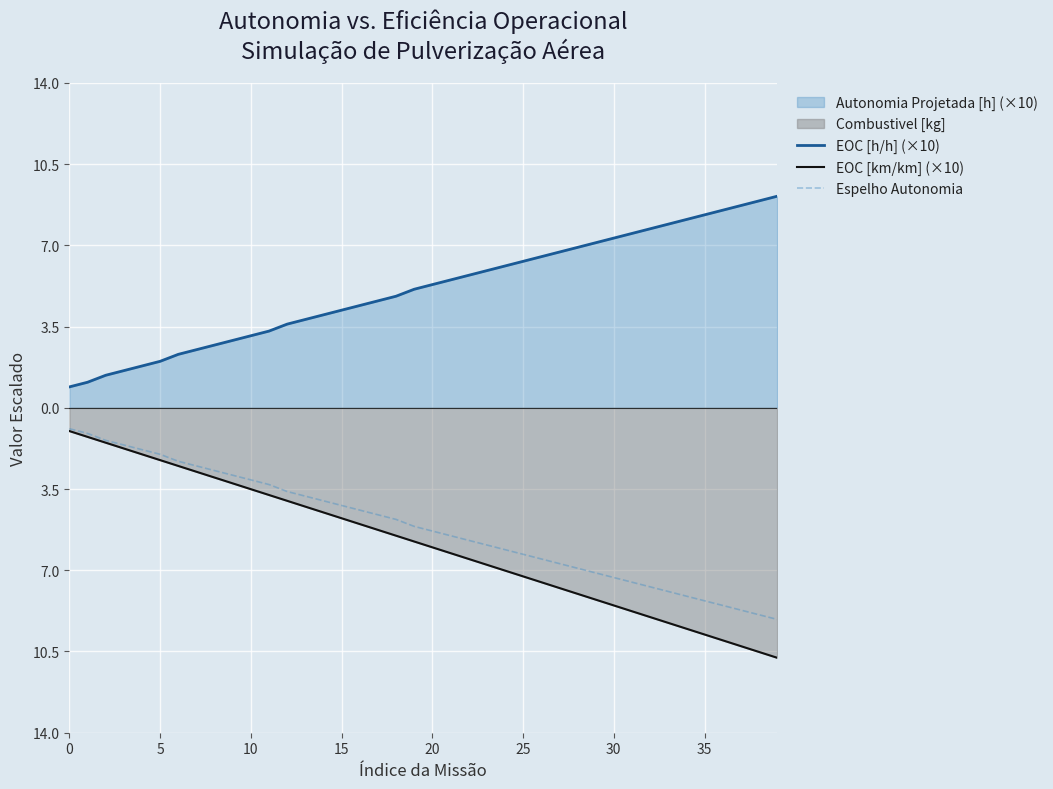

At which label does EOC [km/km] (×10) reach its minimum?

39